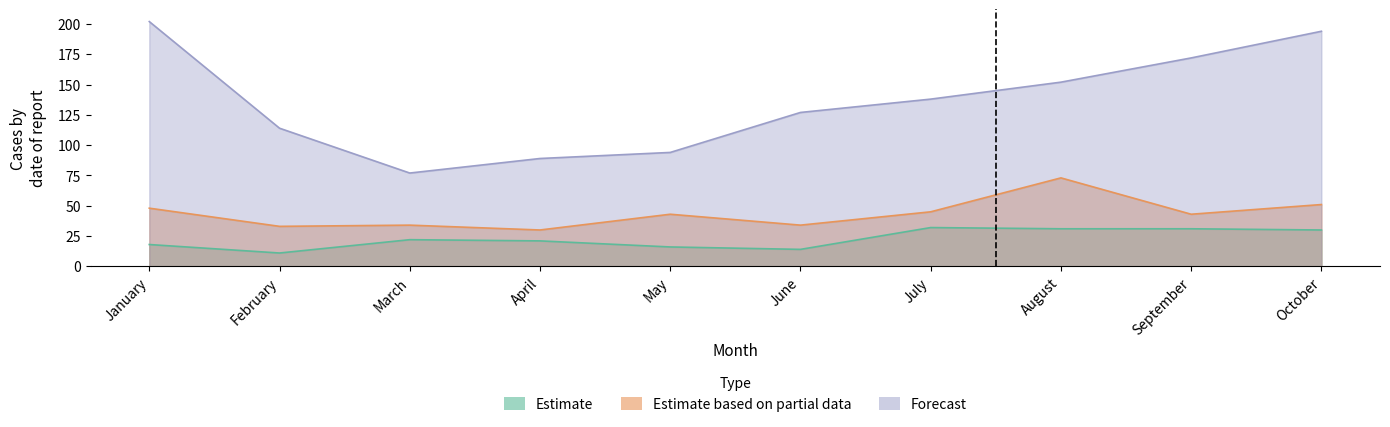

What is the average value of the no_arrest_made_2015 series?

23